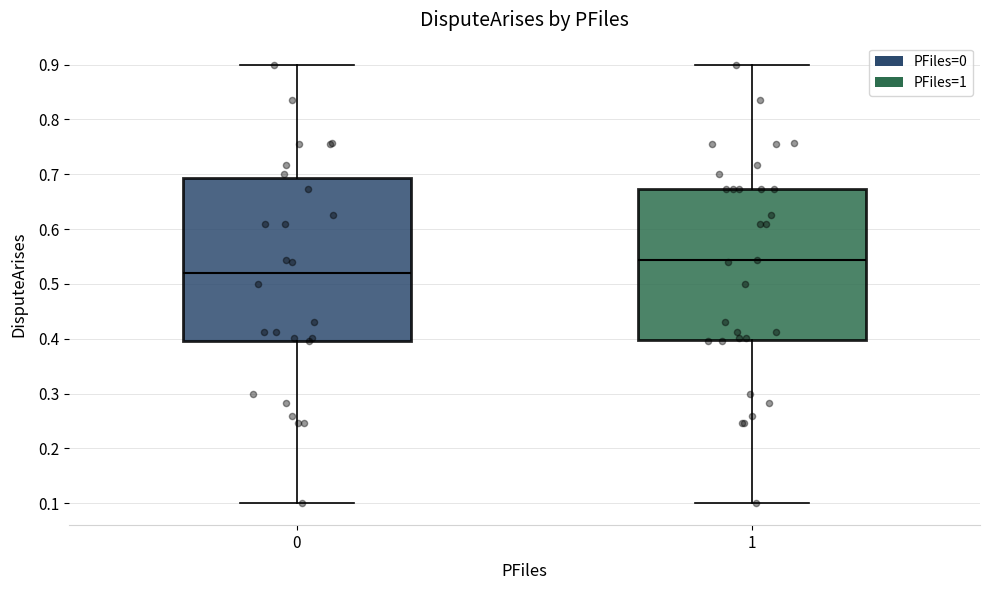

Which box is the tallest, from its lower edge to its upper edge?

0